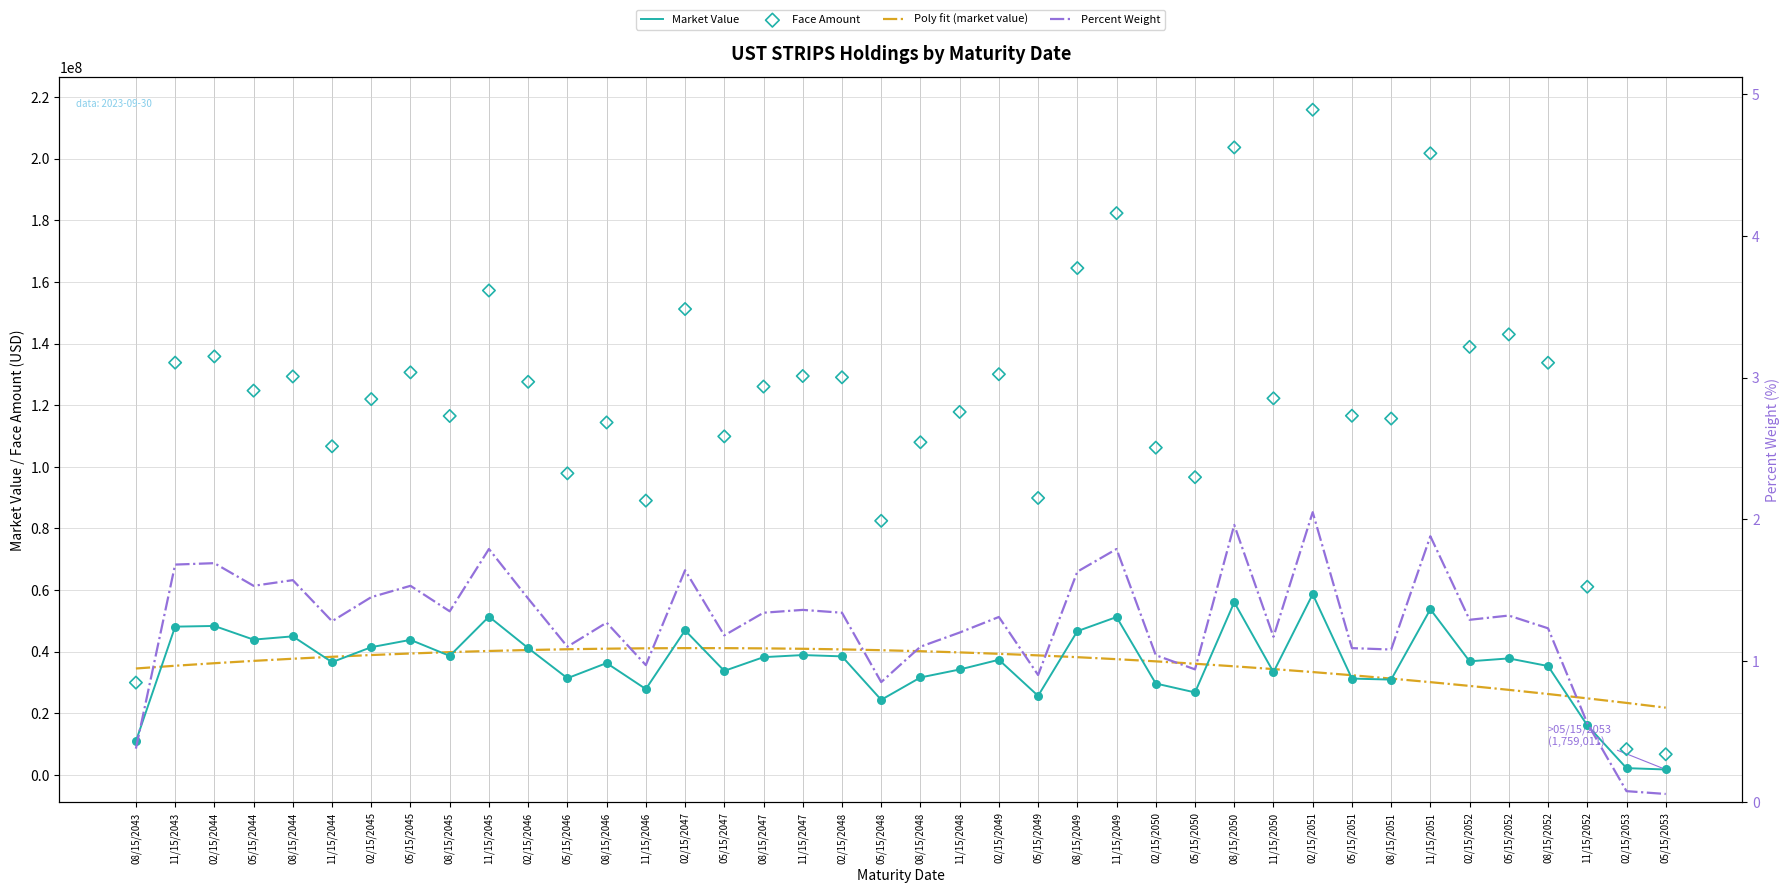

What is the total value across all series at 08/15/2047?

205308288.2